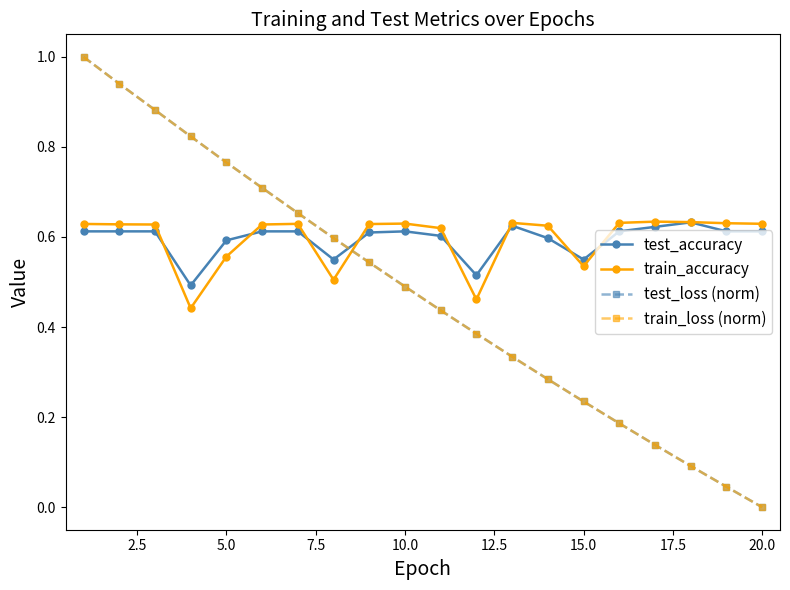

After their last crossing, which series has the higher values: test_loss (norm) or test_accuracy?

test_accuracy